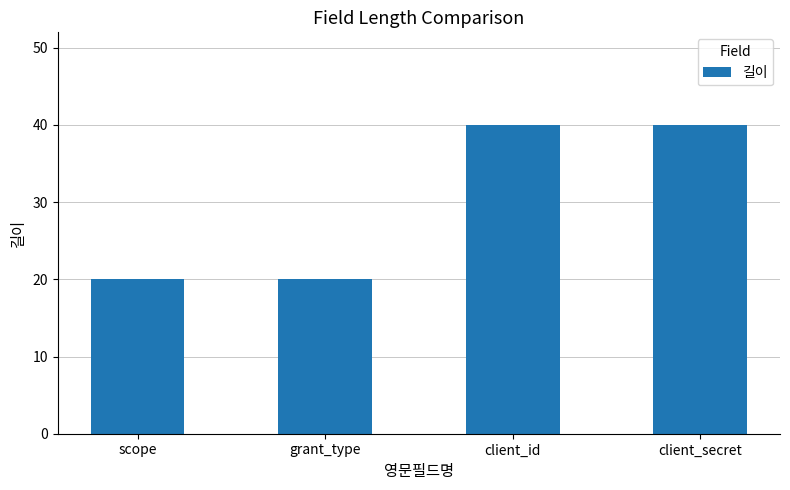

What is the label of the 4th bar from the right?

scope